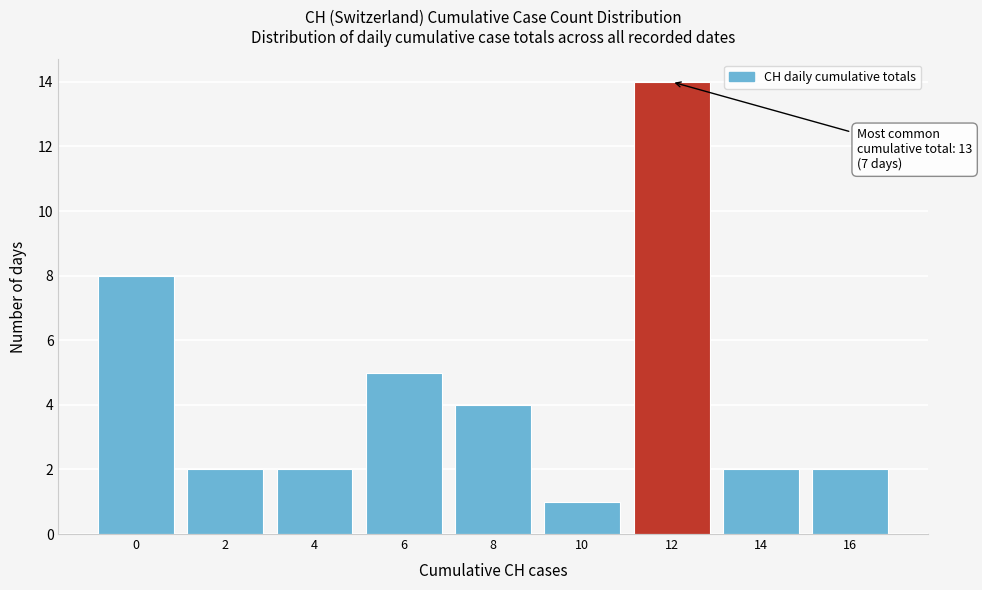

Reading left to right, transcribe all the data shown in this chart.

0=8	2=2	4=2	6=5	8=4	10=1	12=14	14=2	16=2